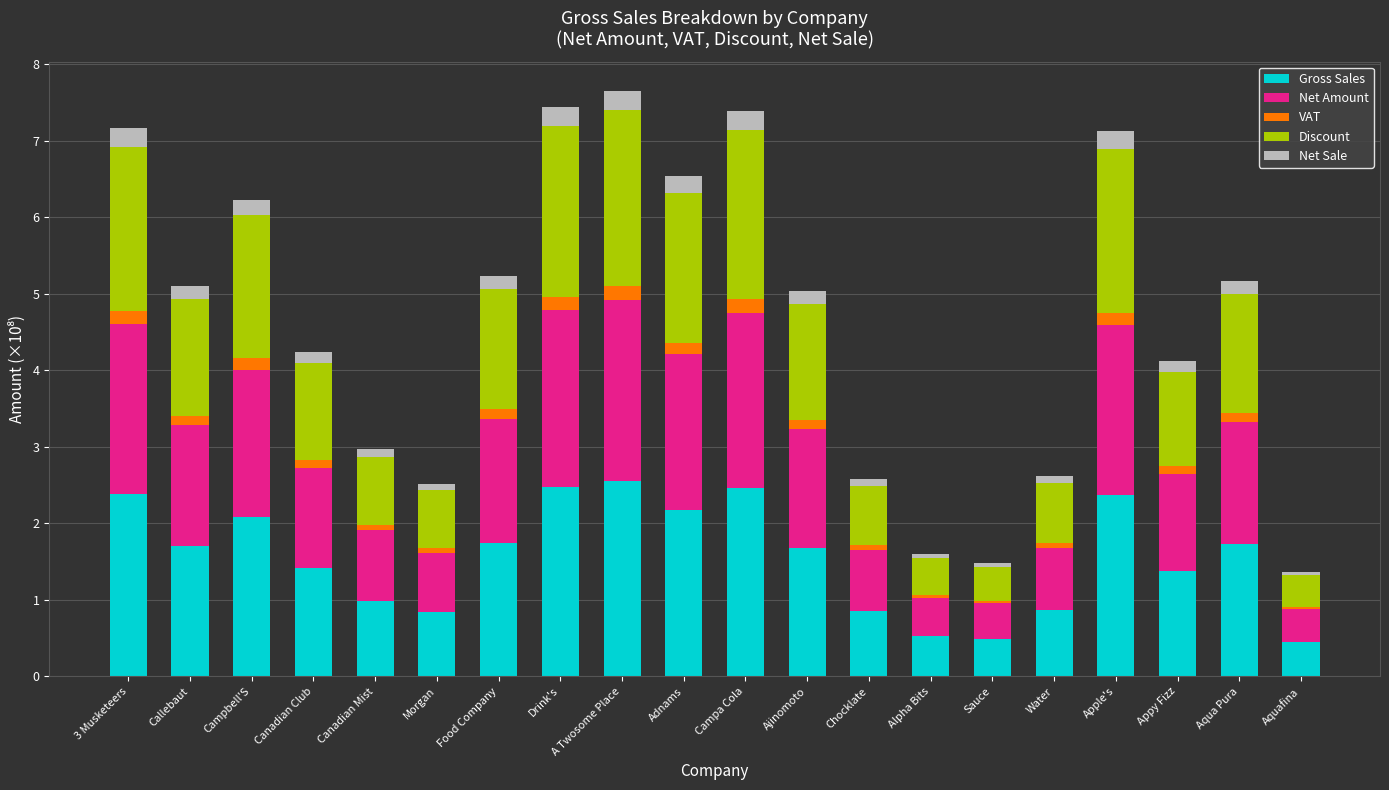

The Gross Sales series shows 4.2 at A Twosome Place. True or false?

False